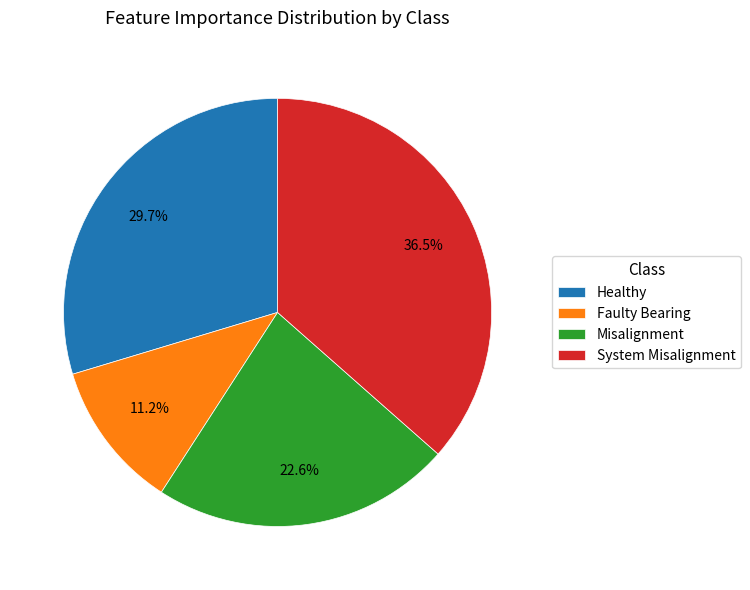

Which has a higher value, Faulty Bearing or Misalignment?

Misalignment